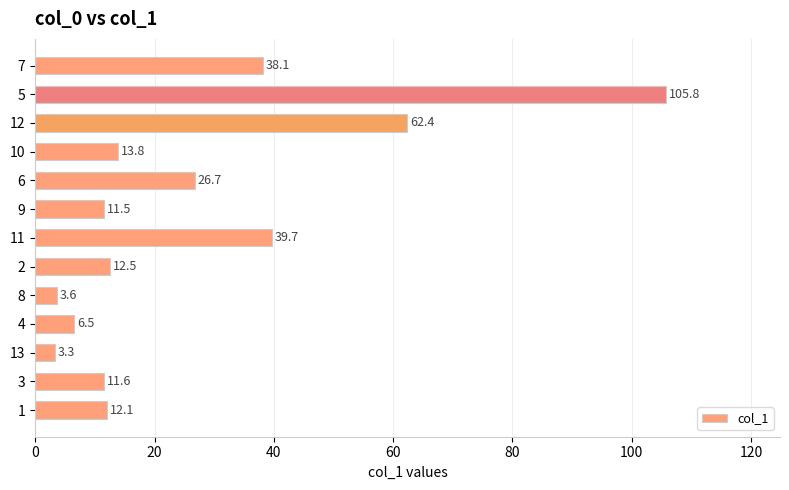

What is the difference between the second highest and second lowest values?

58.8